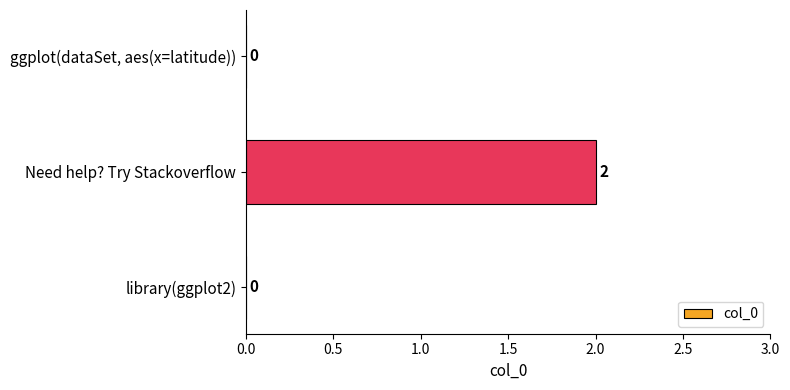

What is the change in value from library(ggplot2) to Need help? Try Stackoverflow?

+2